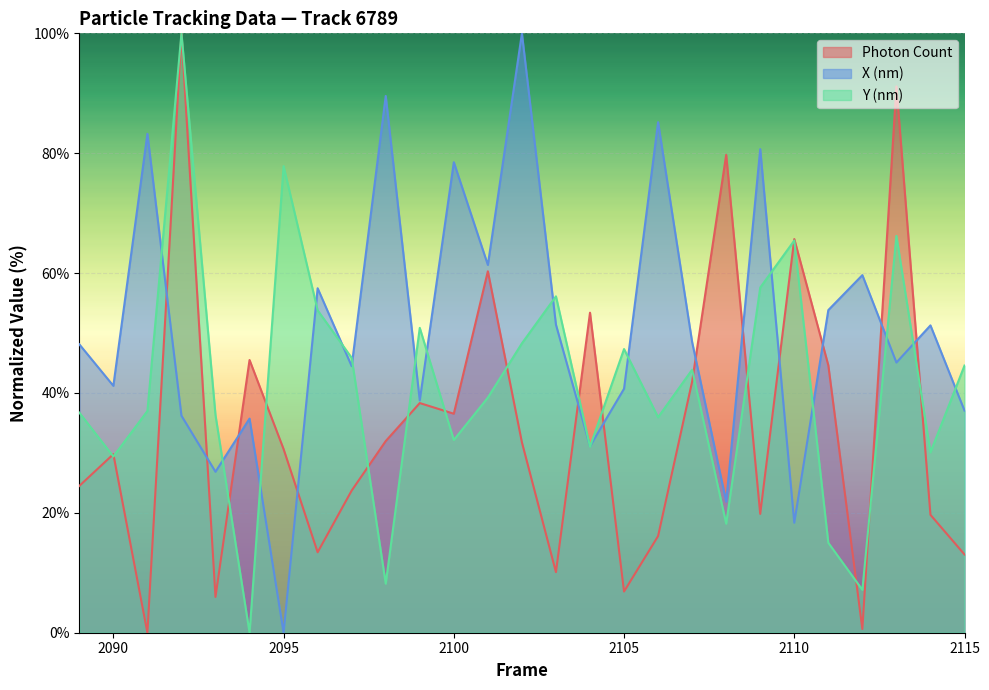

Is it true that Y (nm) equals 47.3 at 2105?

True